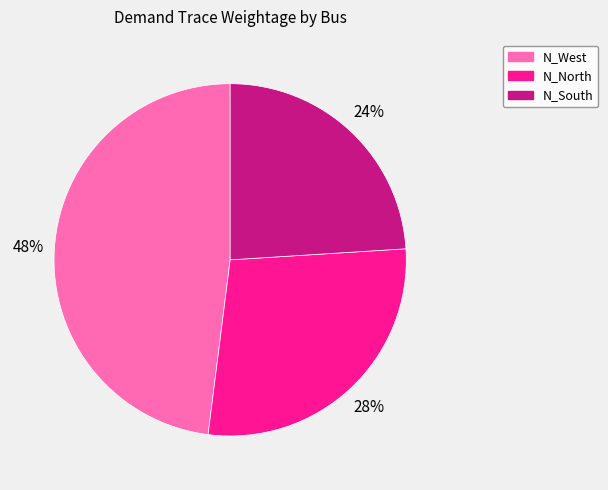

Combined, do N_West and N_South account for over 50%?

Yes